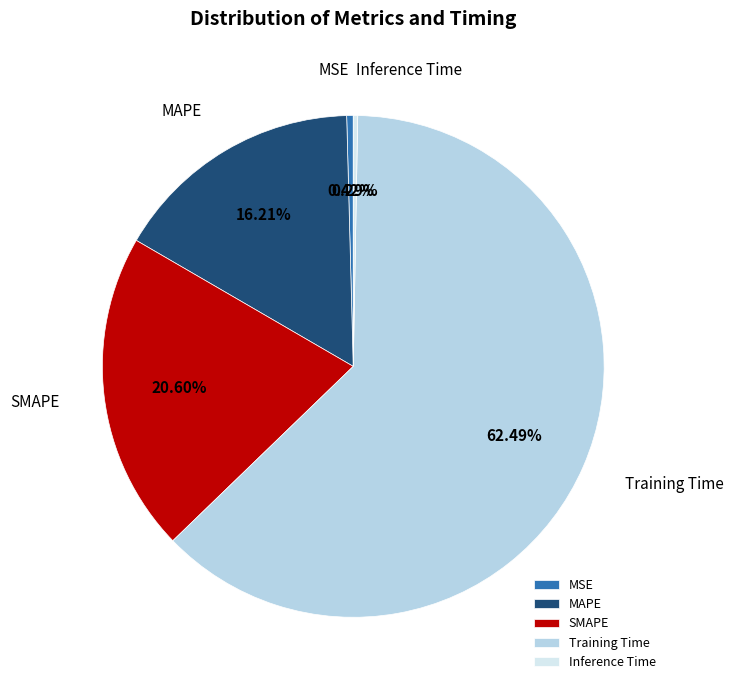

How many slices are in this pie chart?

5